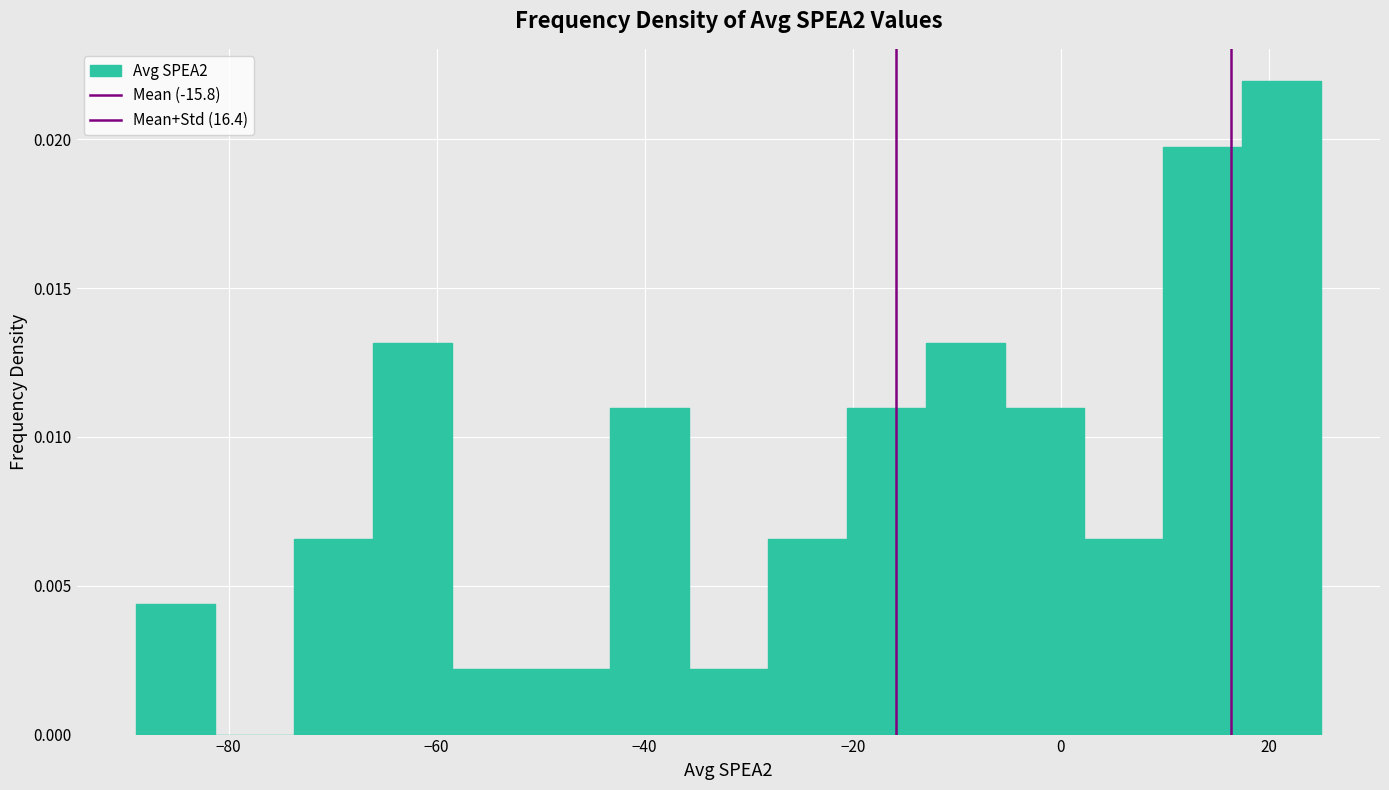

Read against the x-axis, roughly where is the centre of the tallest bar?

22